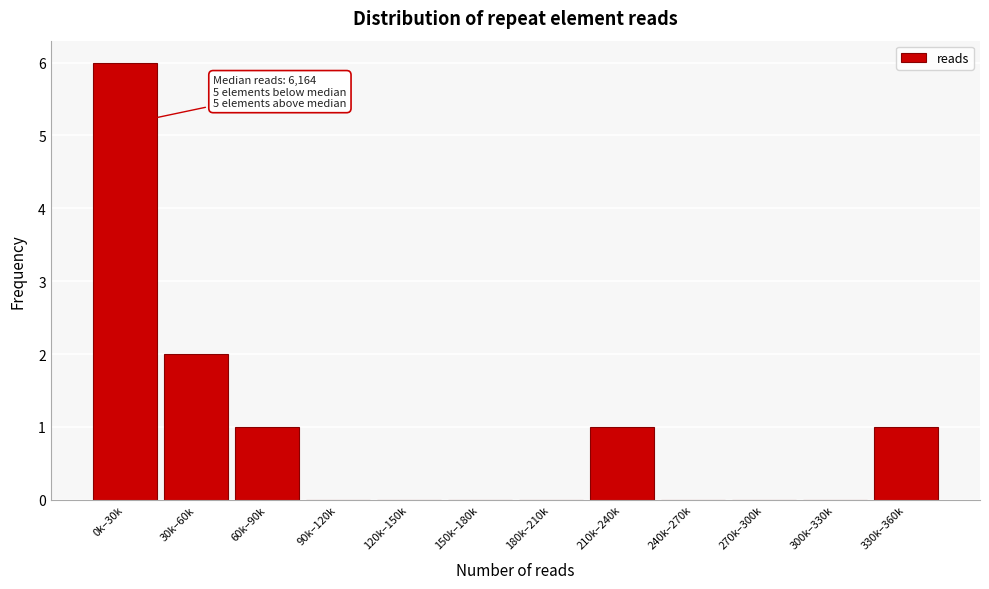

Reading left to right, transcribe all the data shown in this chart.

0k–30k=6	30k–60k=2	60k–90k=1	90k–120k=0	120k–150k=0	150k–180k=0	180k–210k=0	210k–240k=1	240k–270k=0	270k–300k=0	300k–330k=0	330k–360k=1